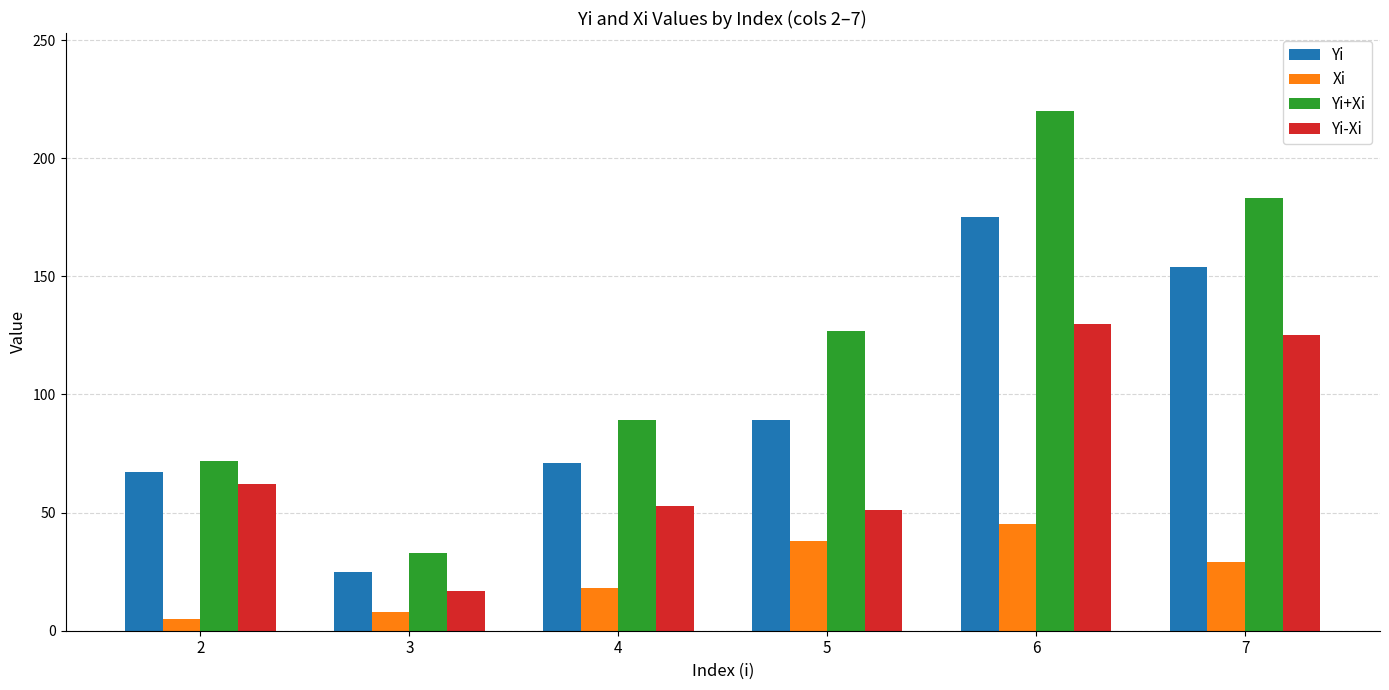

How many groups of bars are there?

6